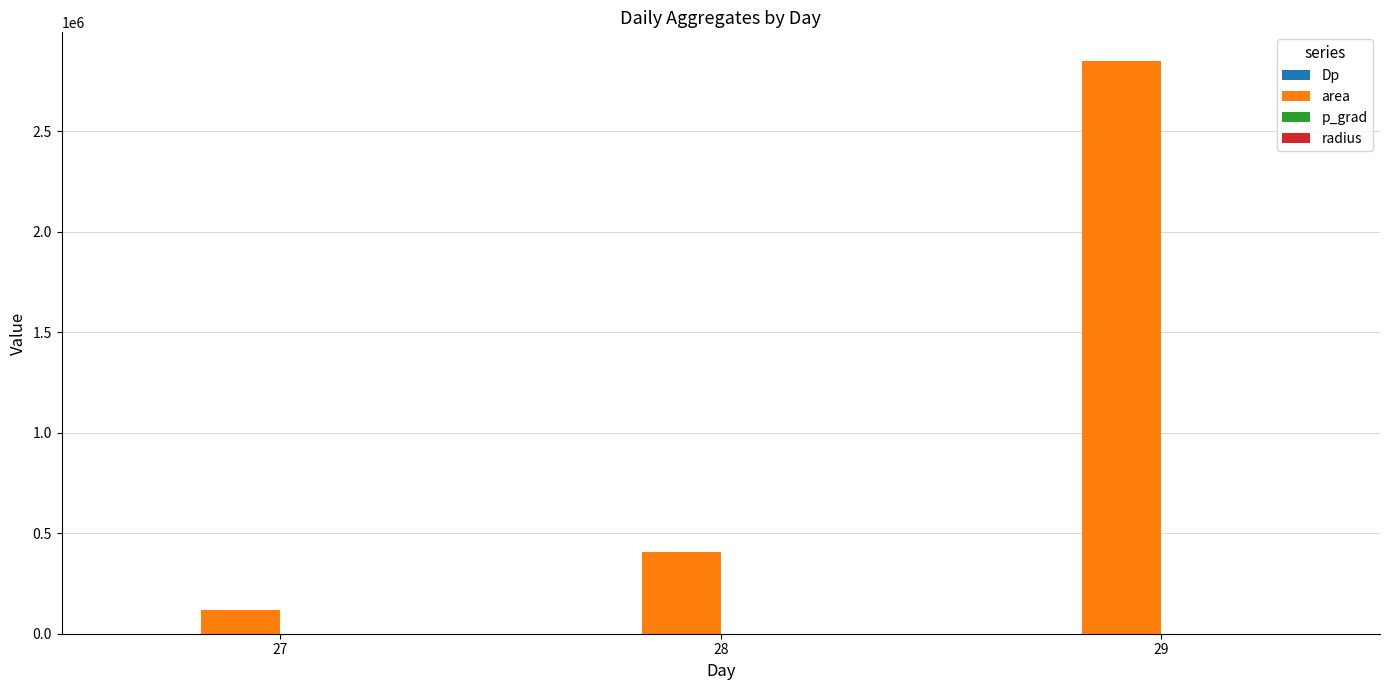

Which category has the highest value across all series?

29